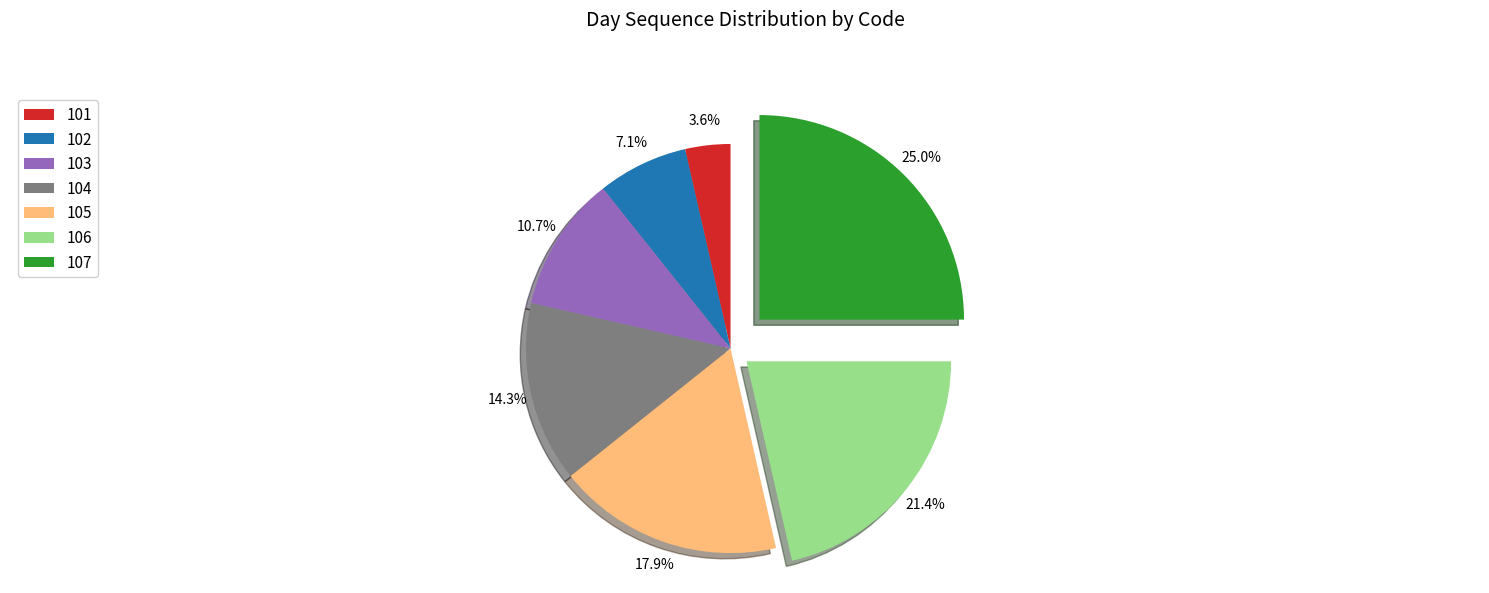

The 101 slice represents 4% of the pie. True or false?

True